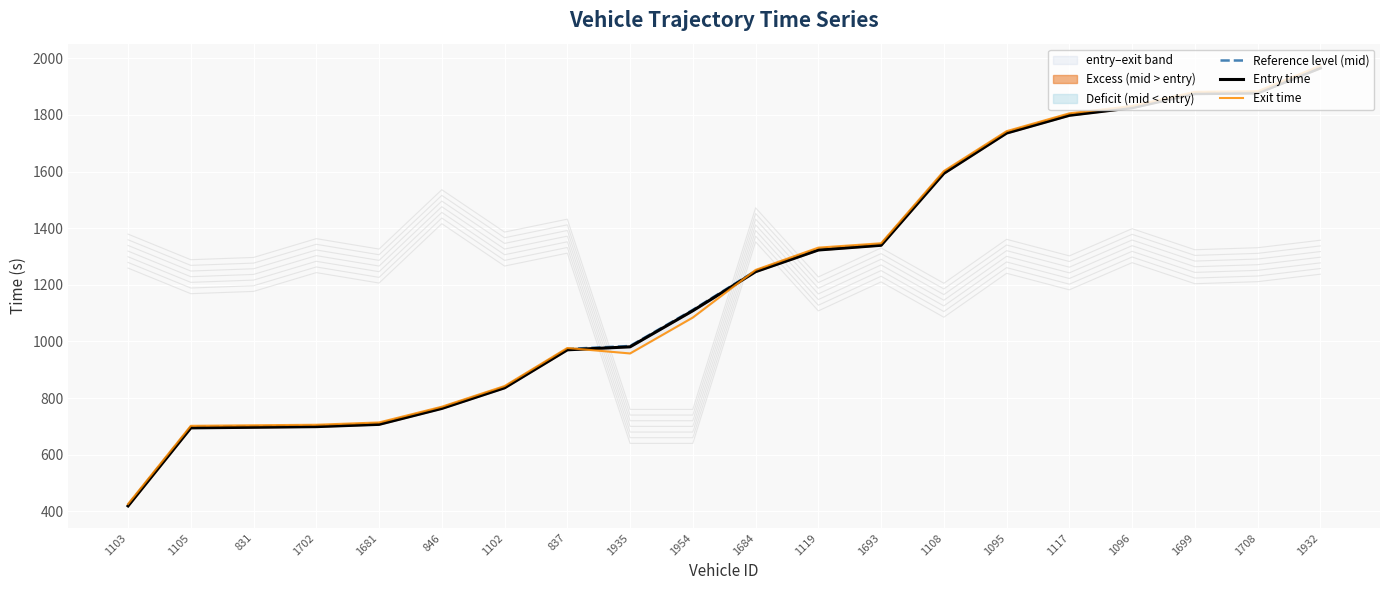

Which label corresponds to the largest value in the chart?

1932